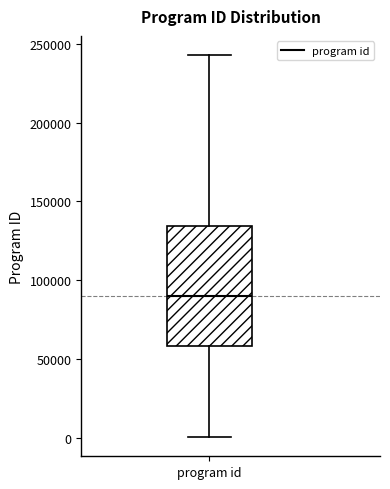

Where does the upper whisker of the box for program id end on the y-axis? The values are not printed on the chart, so give them approximately, as read against the axis.

245000